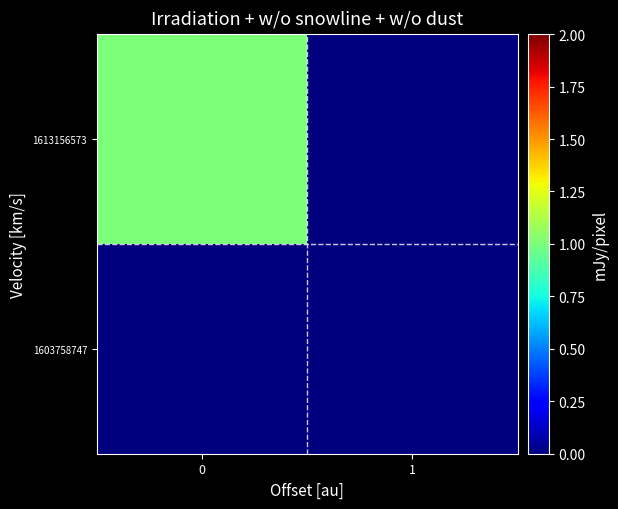

Reading right to left, what are all the values shown in this chart?

row_0: 0	0
row_1: 0	1